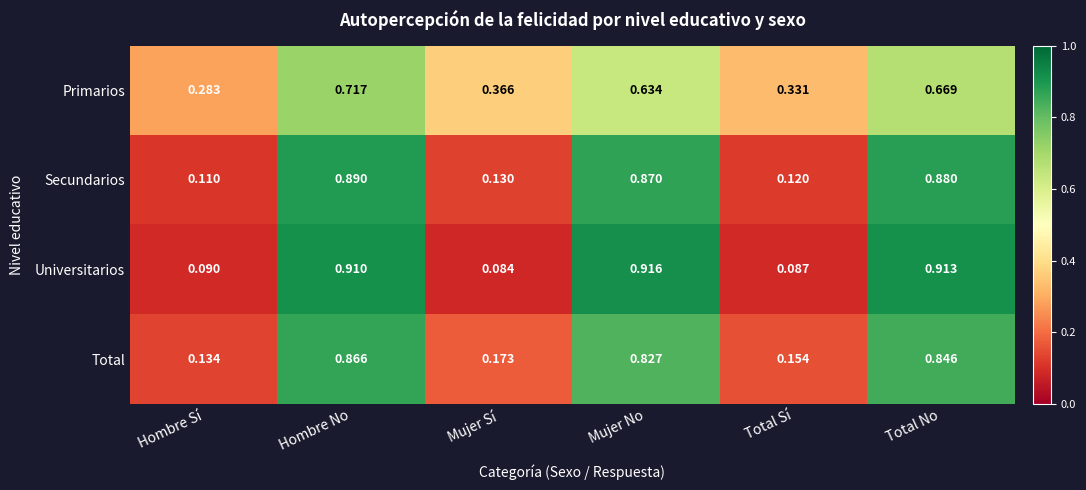

Rank the categories by Universitarios value from lowest to highest.

Mujer Sí, Total Sí, Hombre Sí, Hombre No, Total No, Mujer No